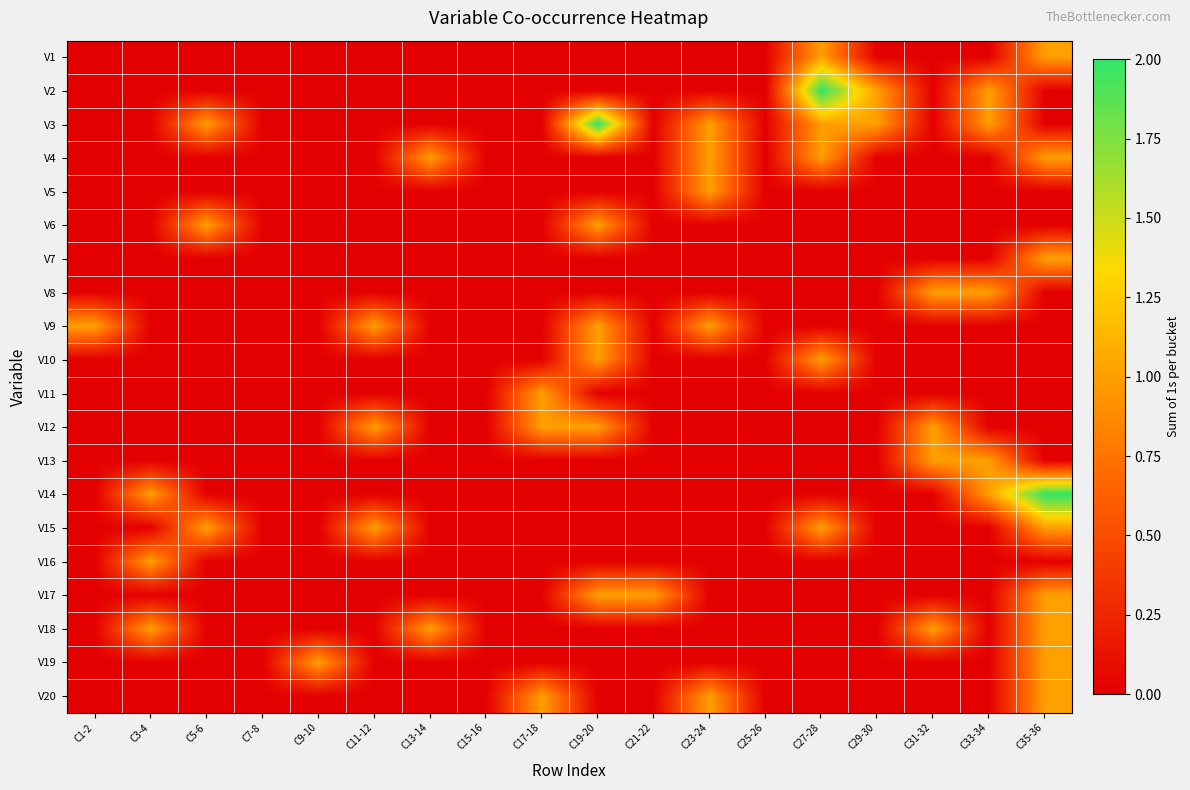

How many categories are shown in the chart?

18